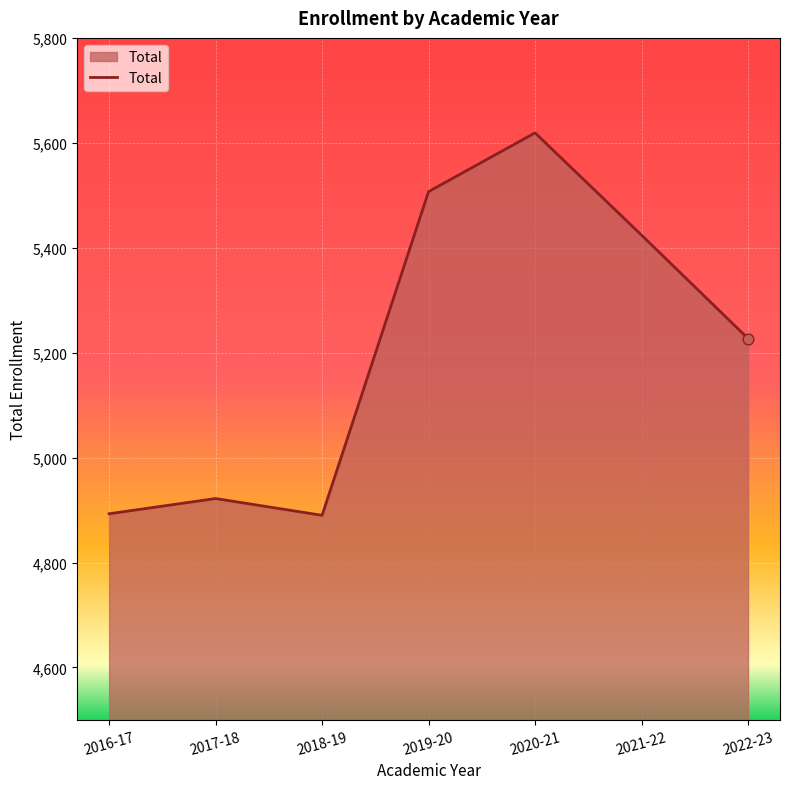

Approximately how many times larger is the value at 2017-18 compared to 2021-22?

0.9